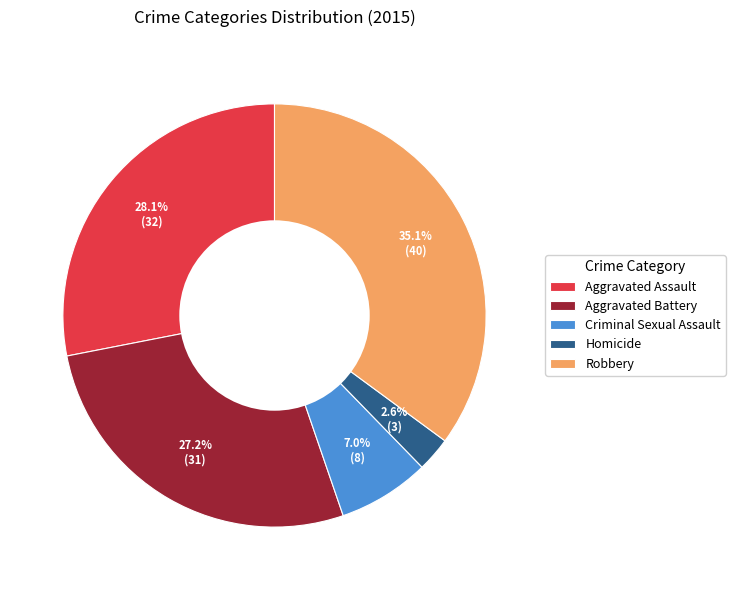

Which slice is the largest?

Robbery